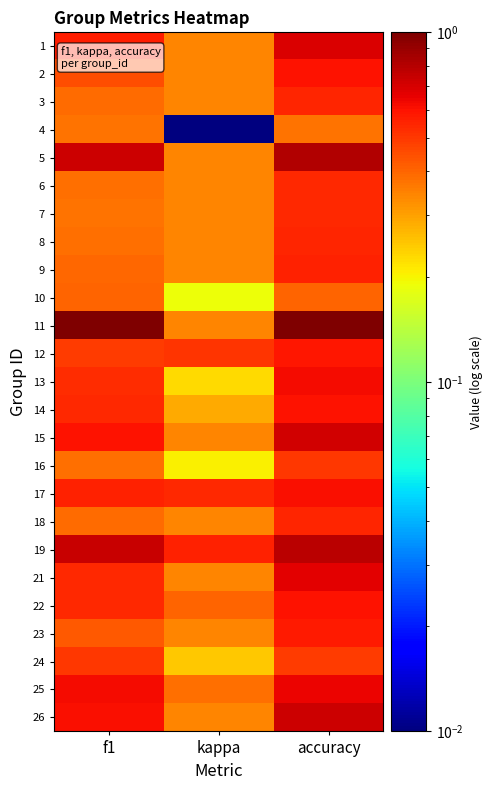

What is the total value across all series at f1?

12.9